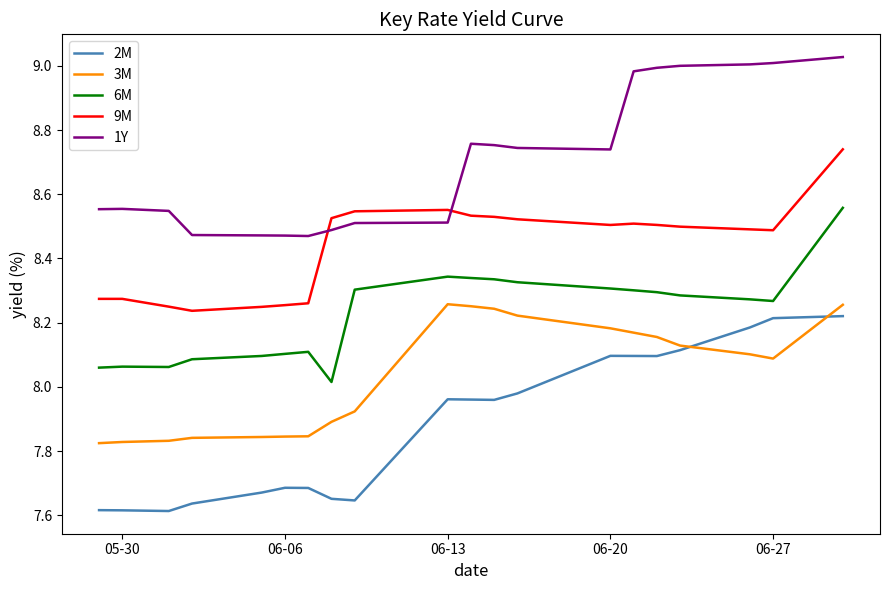

Which series has the largest total across all categories?

1Y